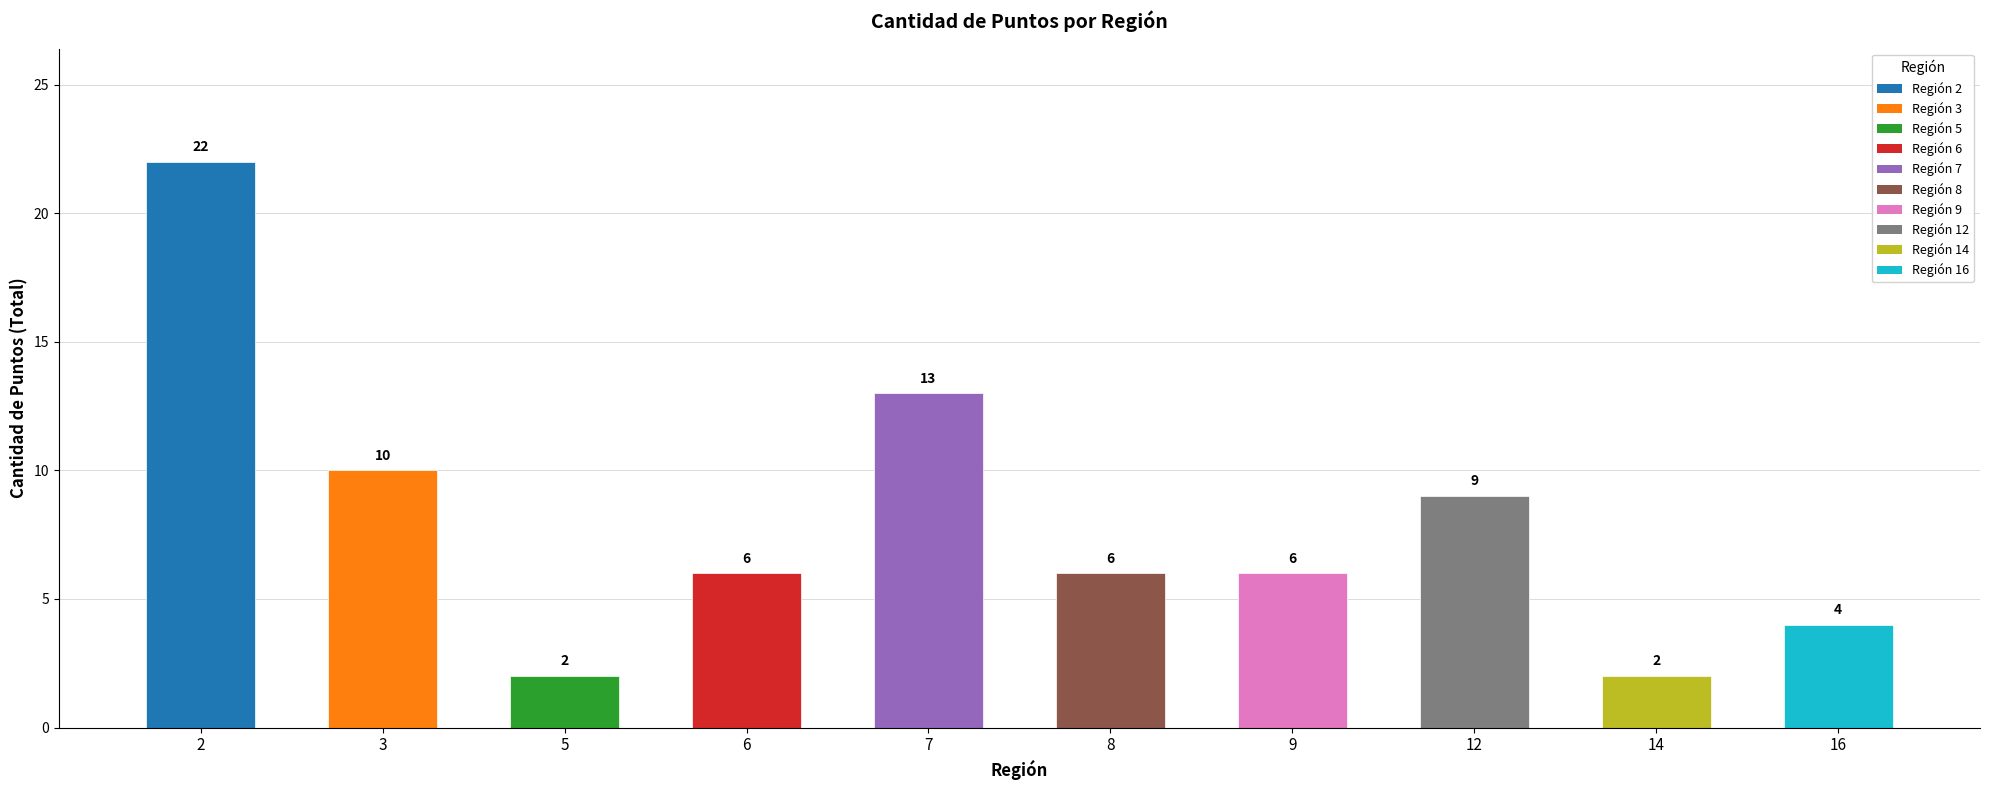

What is the average value?

8